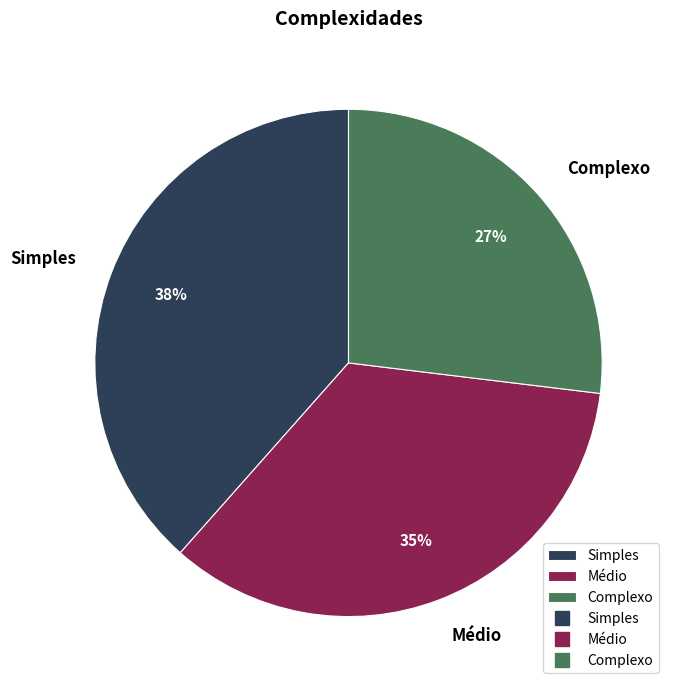

Rank the categories by value from highest to lowest.

Simples, Médio, Complexo